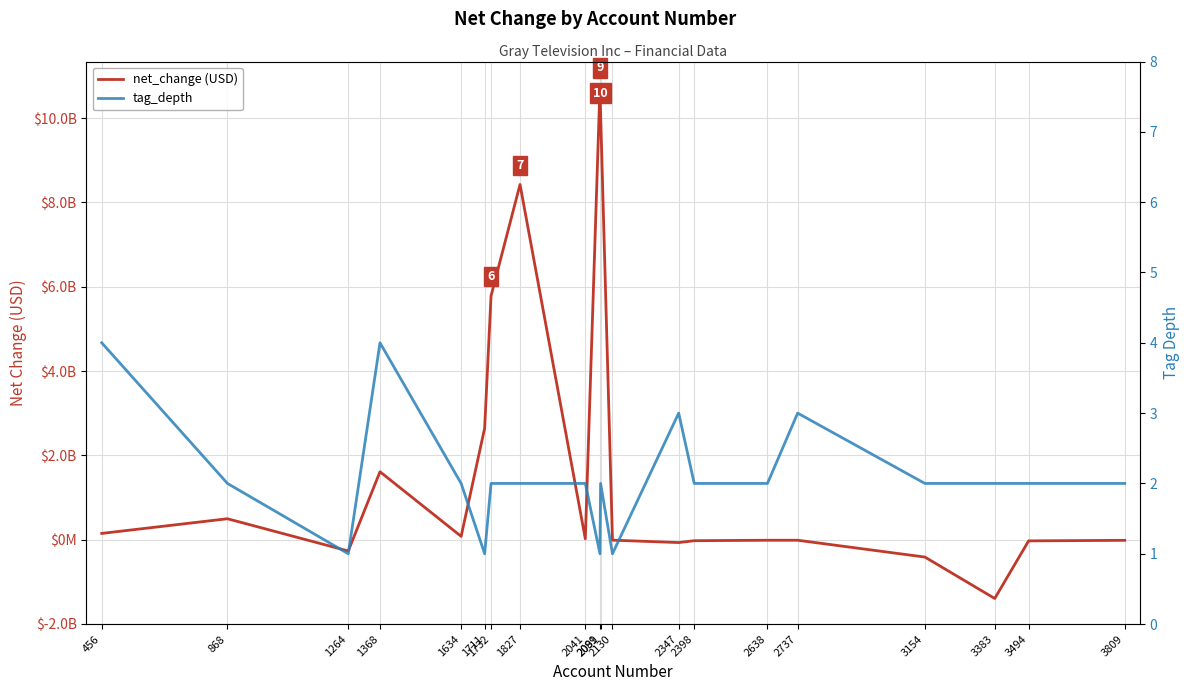

How many data points in tag_depth are above 2?

4